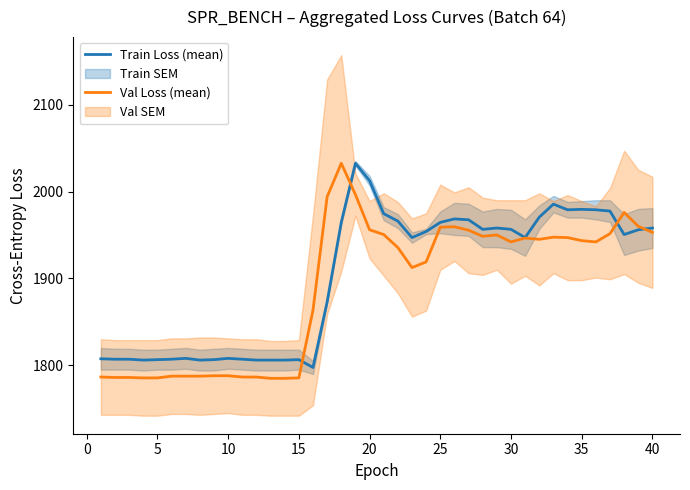

True or false: Val Loss (mean) and Train Loss (mean) cross at least once.

True